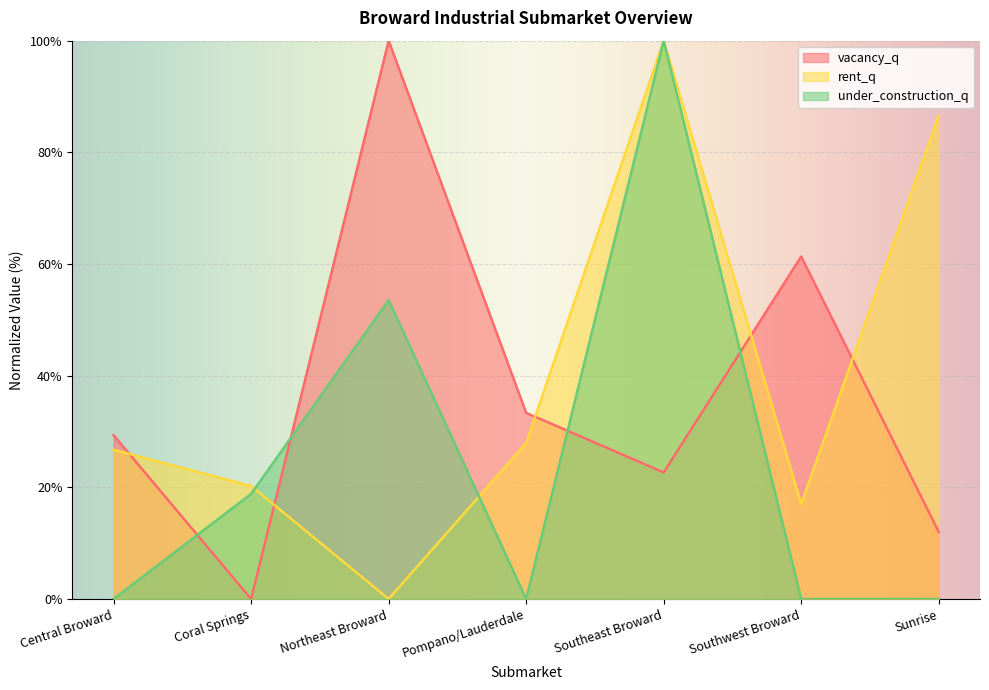

Where do vacancy_q and rent_q first cross each other?

Central Broward and Coral Springs